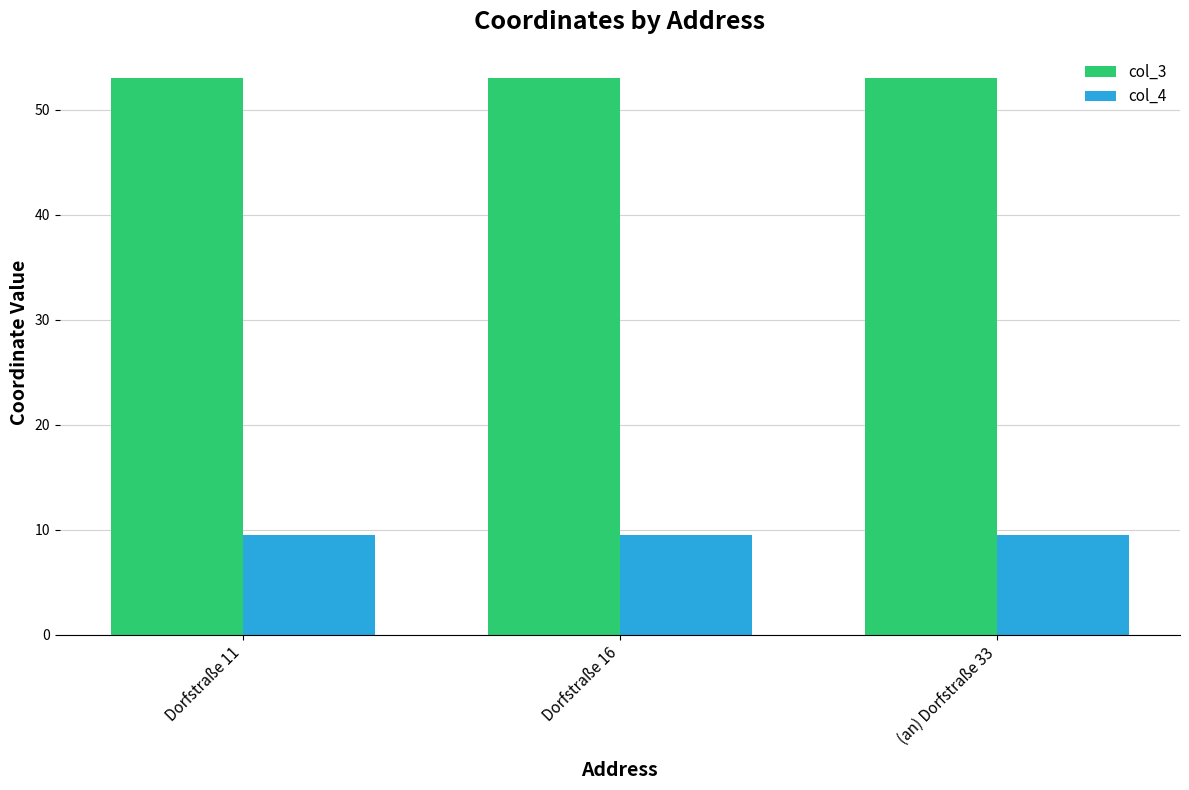

Does the chart contain any negative values?

No